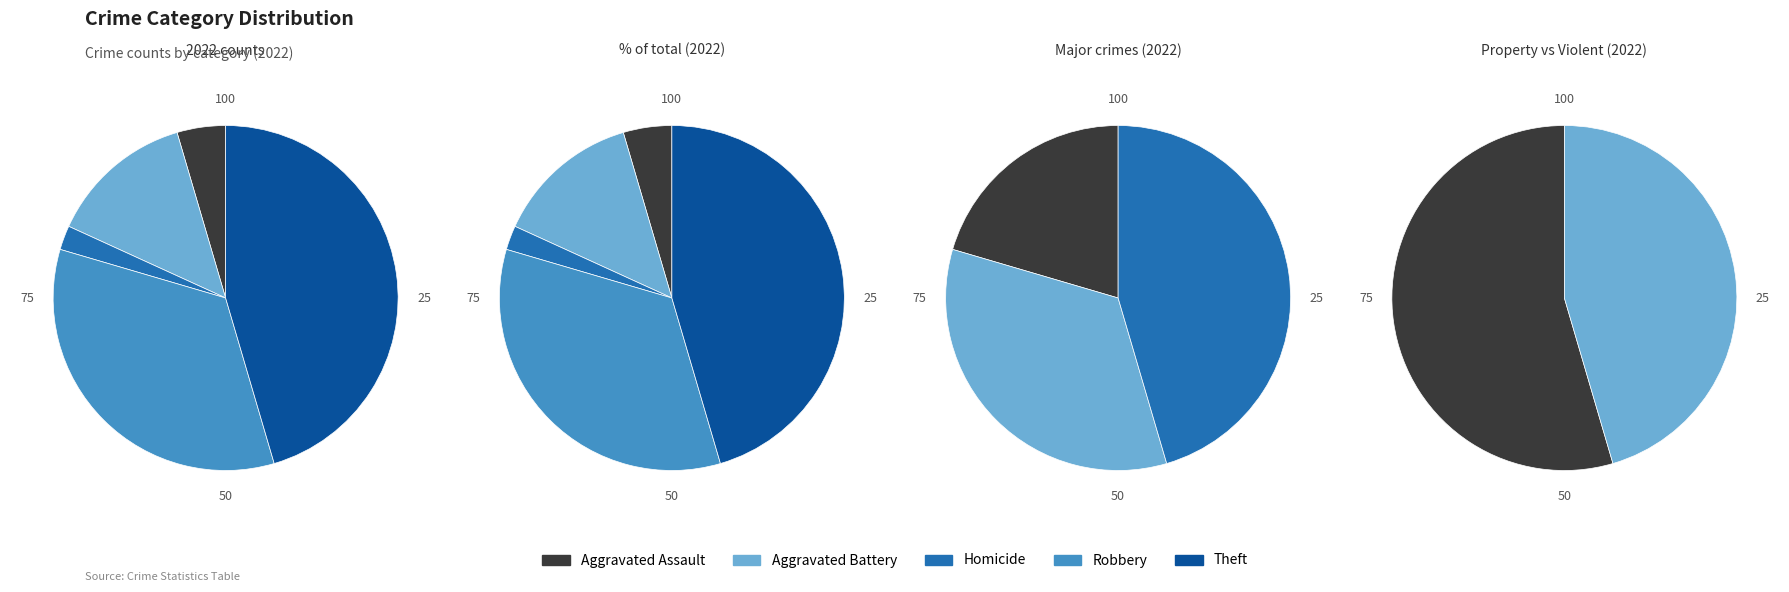

To the nearest percent, what is the difference between the largest and smallest slice percentages?

45%